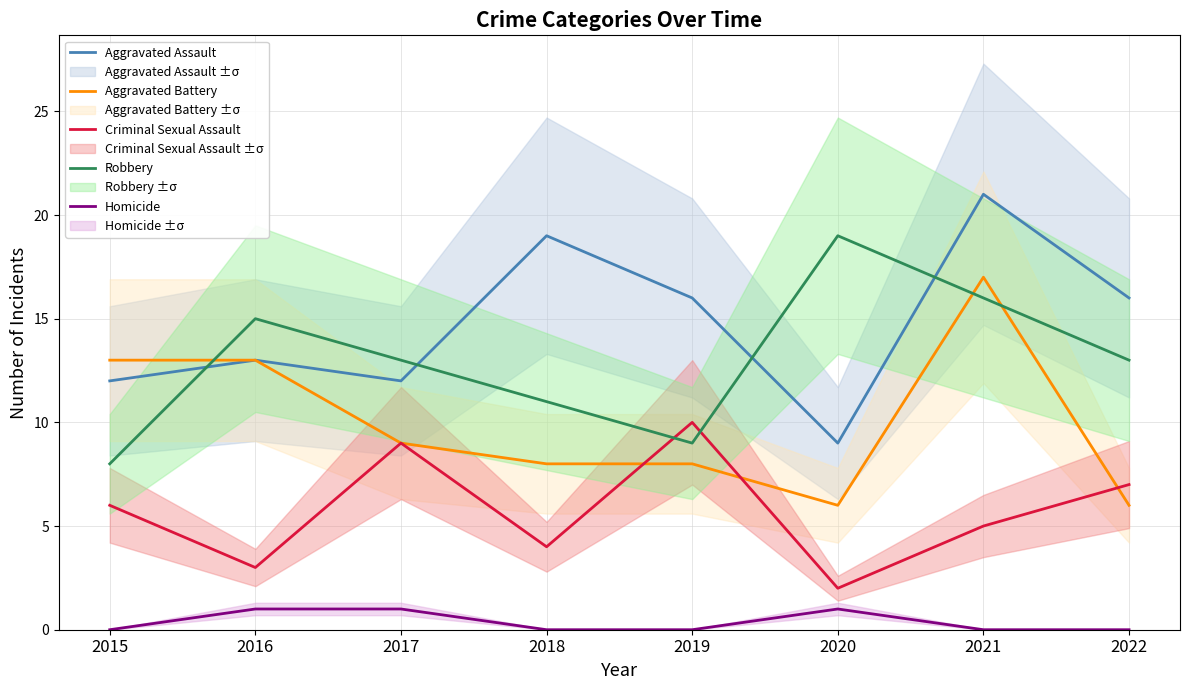

What is the approximate value of Aggravated Assault at 2017?

12